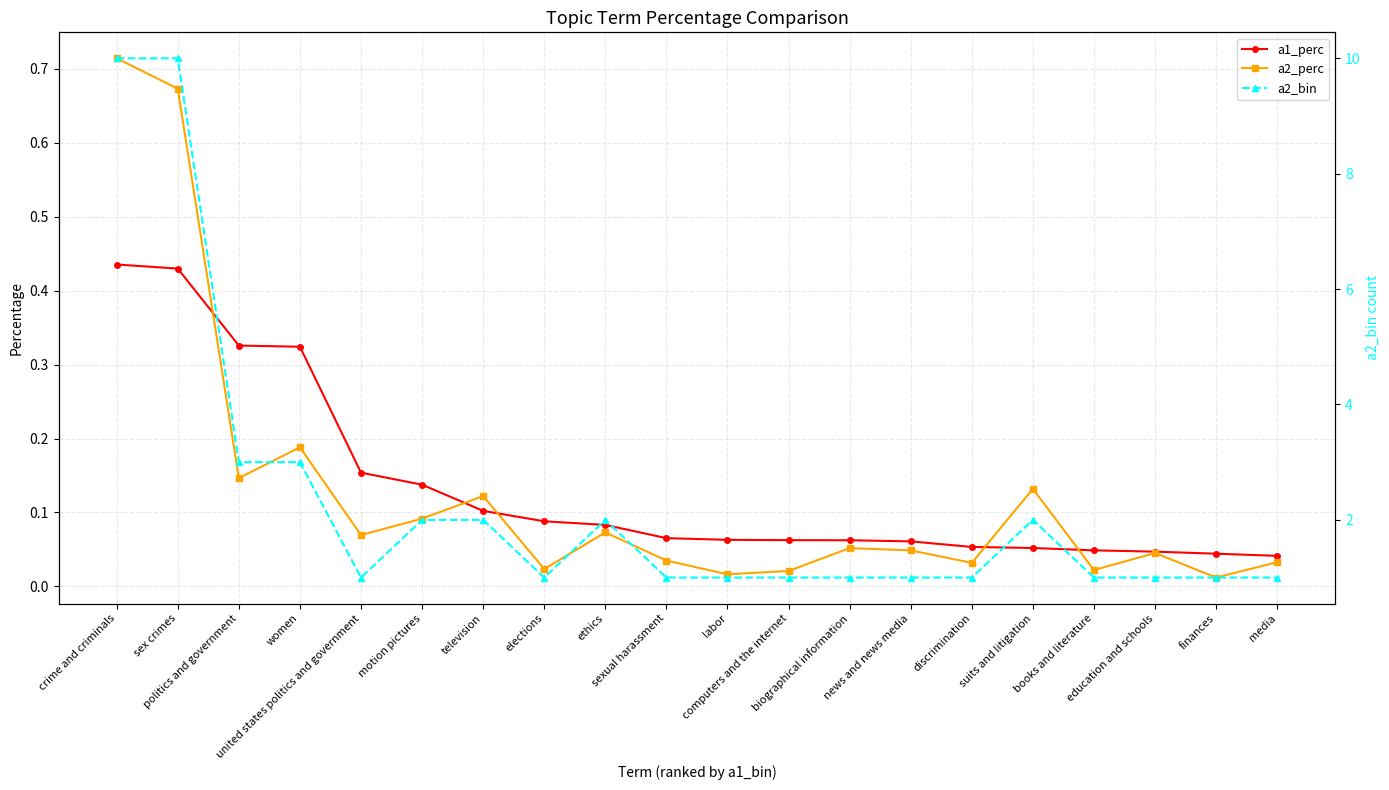

What is the label of the 8th point from the right?

biographical information